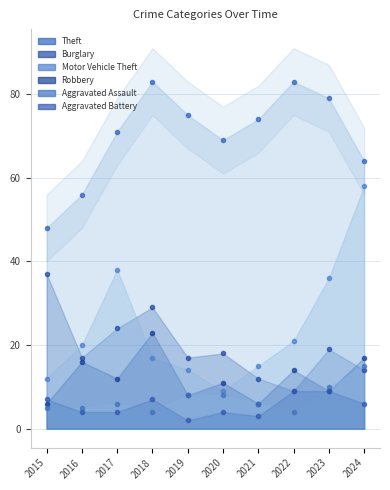

What is the difference between the Theft values at 2016 and 2018?

27